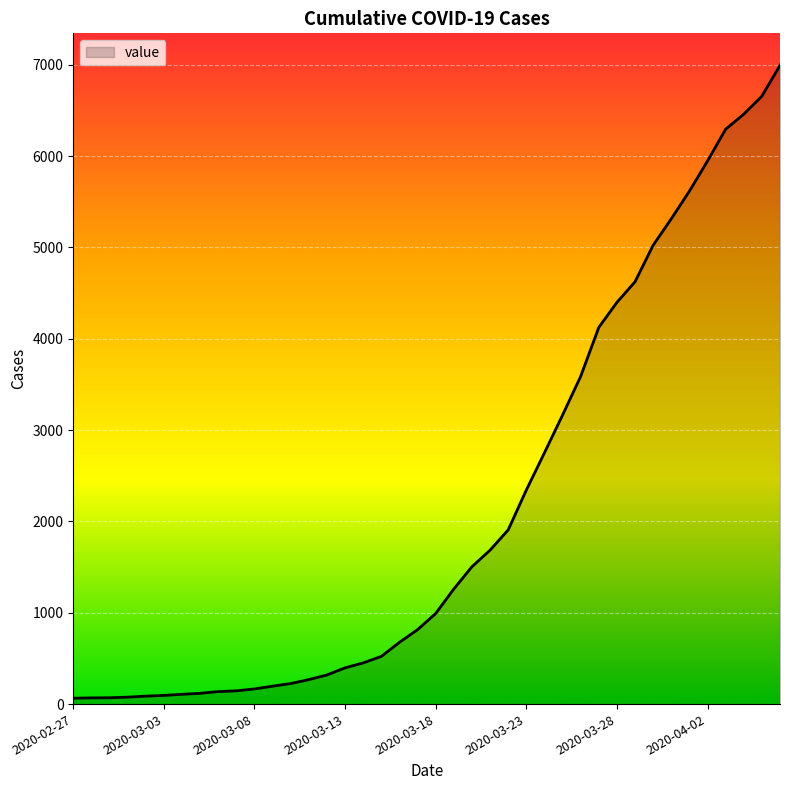

What is the difference between the second highest and minimum values?

6592